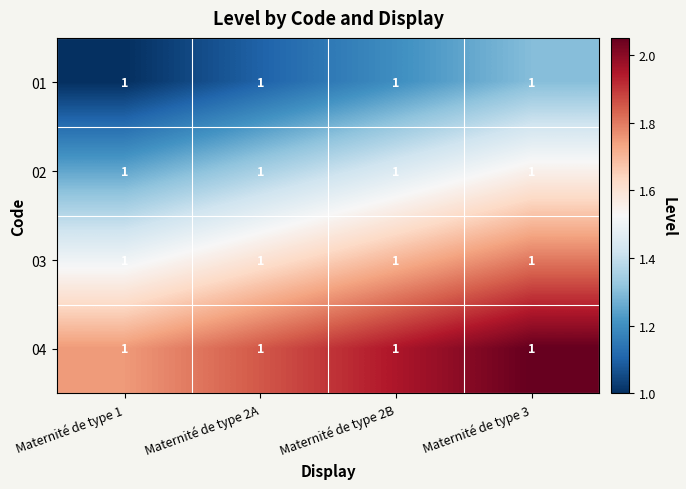

What is the sum of all 01 values?

4.6